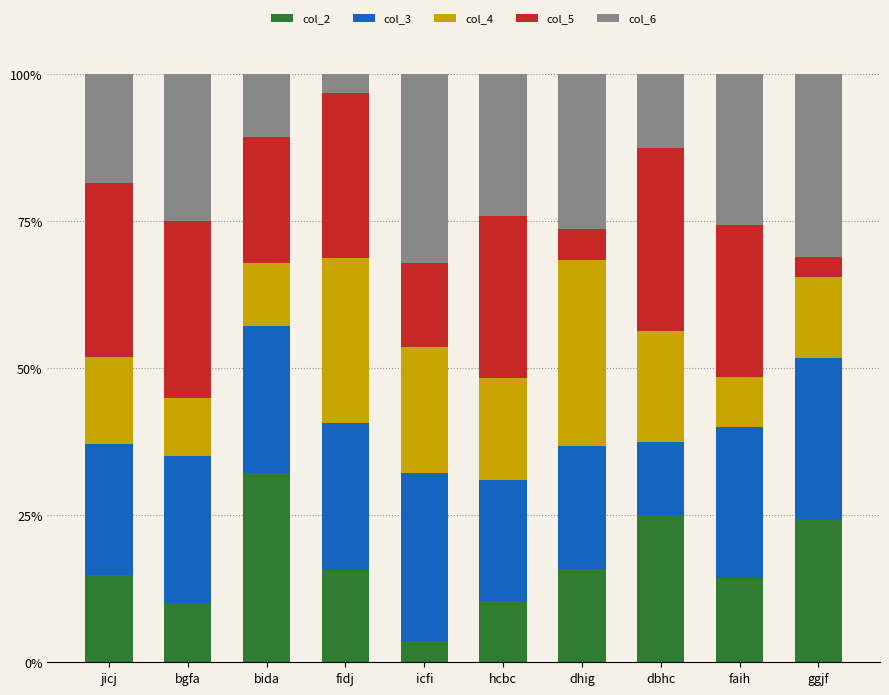

Which category has the lowest value in the col_2 series?

icfi